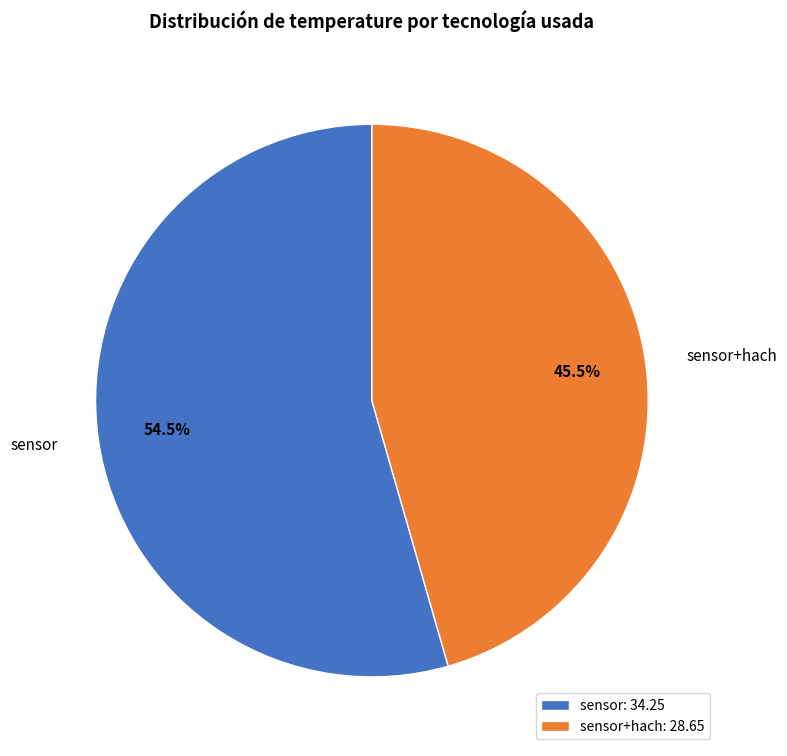

What is the ratio of the value at sensor to the value at sensor+hach?

1.2